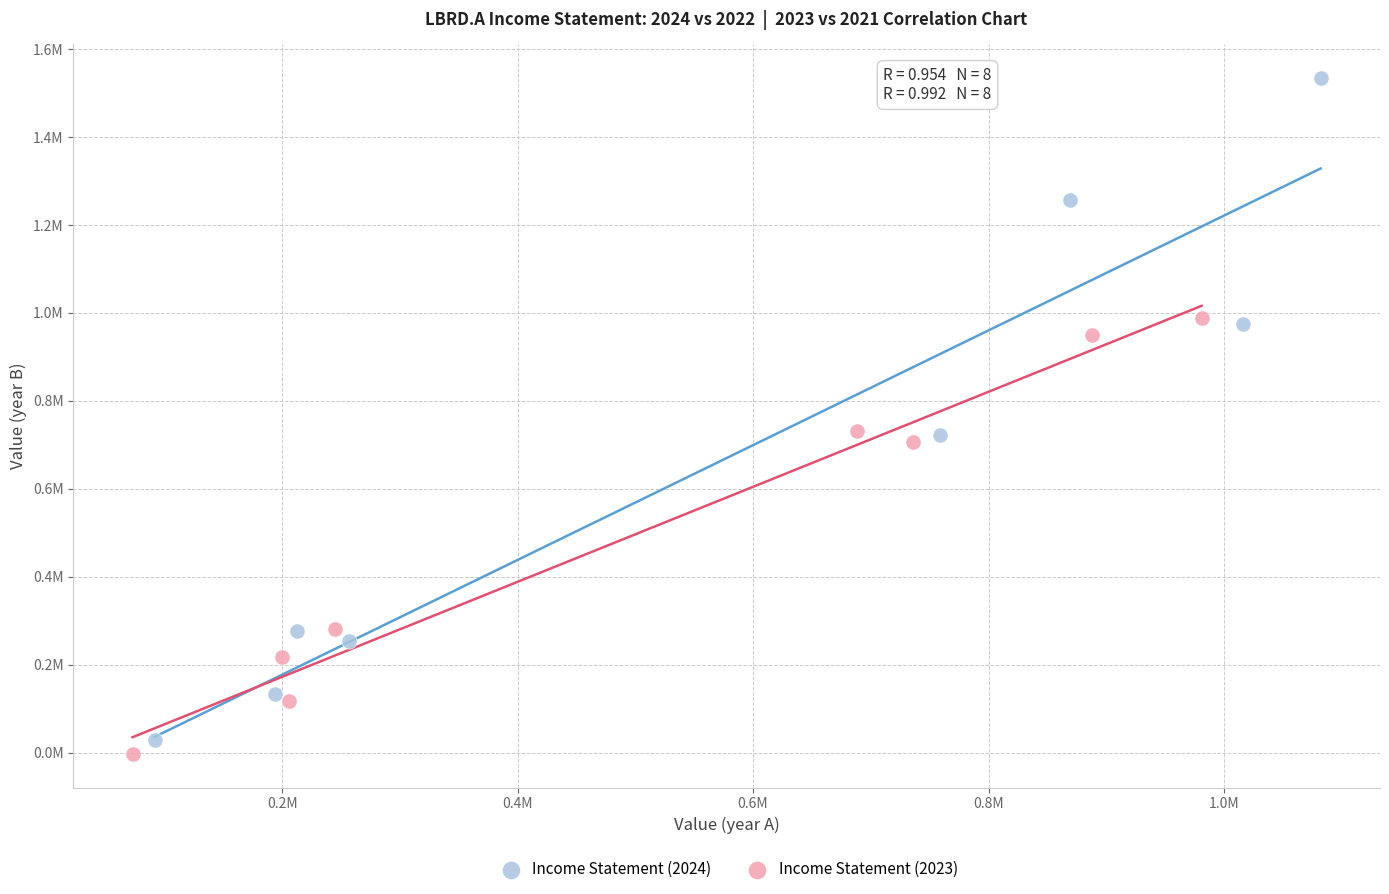

What are all the series names shown in the legend?

Income Statement (2024), Income Statement (2023)